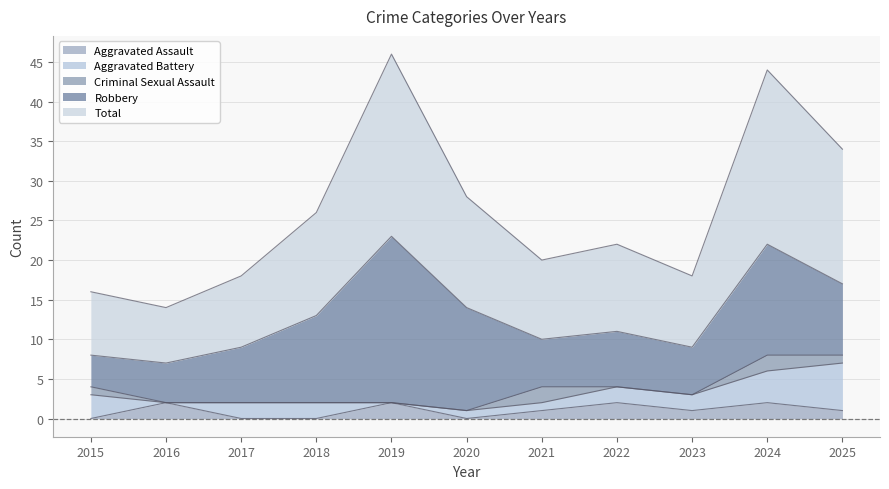

Reading left to right, list all the values displayed in this chart.

Aggravated Assault: 0	2	0	0	2	0	1	2	1	2	1
Aggravated Battery: 3	0	2	2	0	1	1	2	2	4	6
Criminal Sexual Assault: 1	0	0	0	0	0	2	0	0	2	1
Robbery: 4	5	7	11	21	13	6	7	6	14	9
Total: 8	7	9	13	23	14	10	11	9	22	17